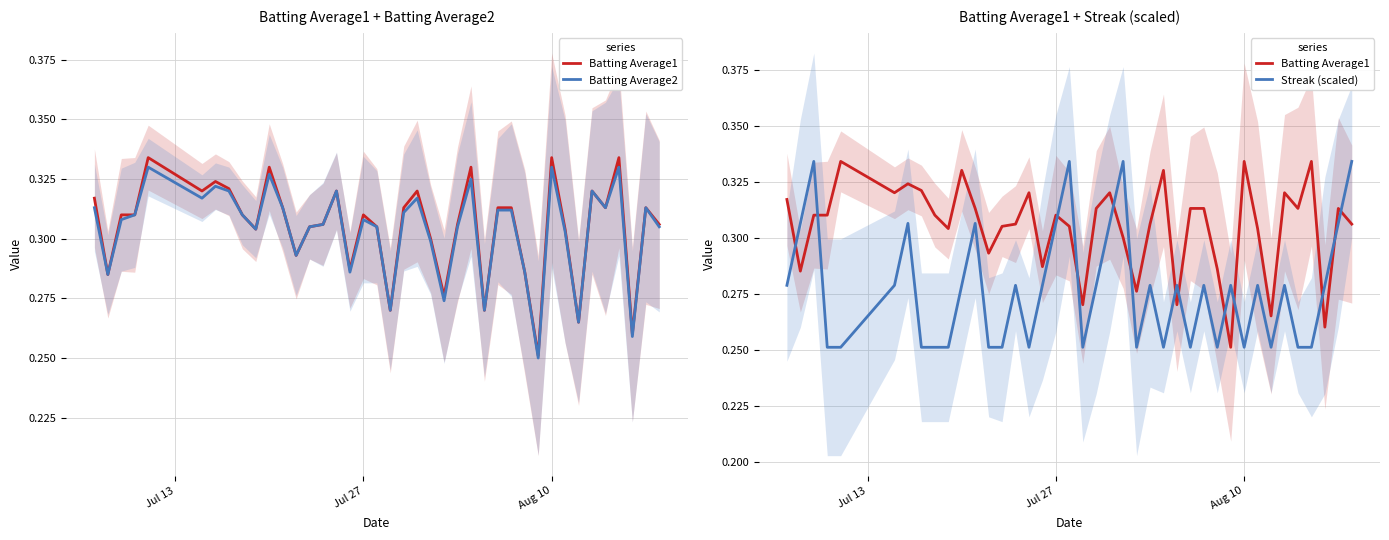

After their last crossing, which series has the higher values: Batting Average2 or Streak (scaled)?

Streak (scaled)